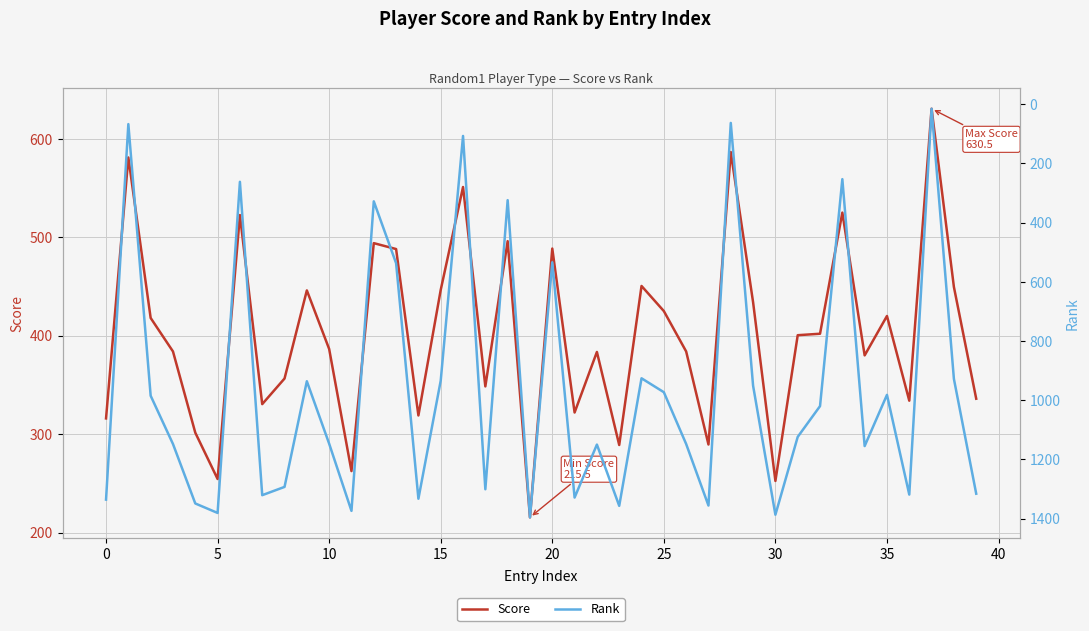

Rank the series at 0 from lowest to highest value.

Rank, Score